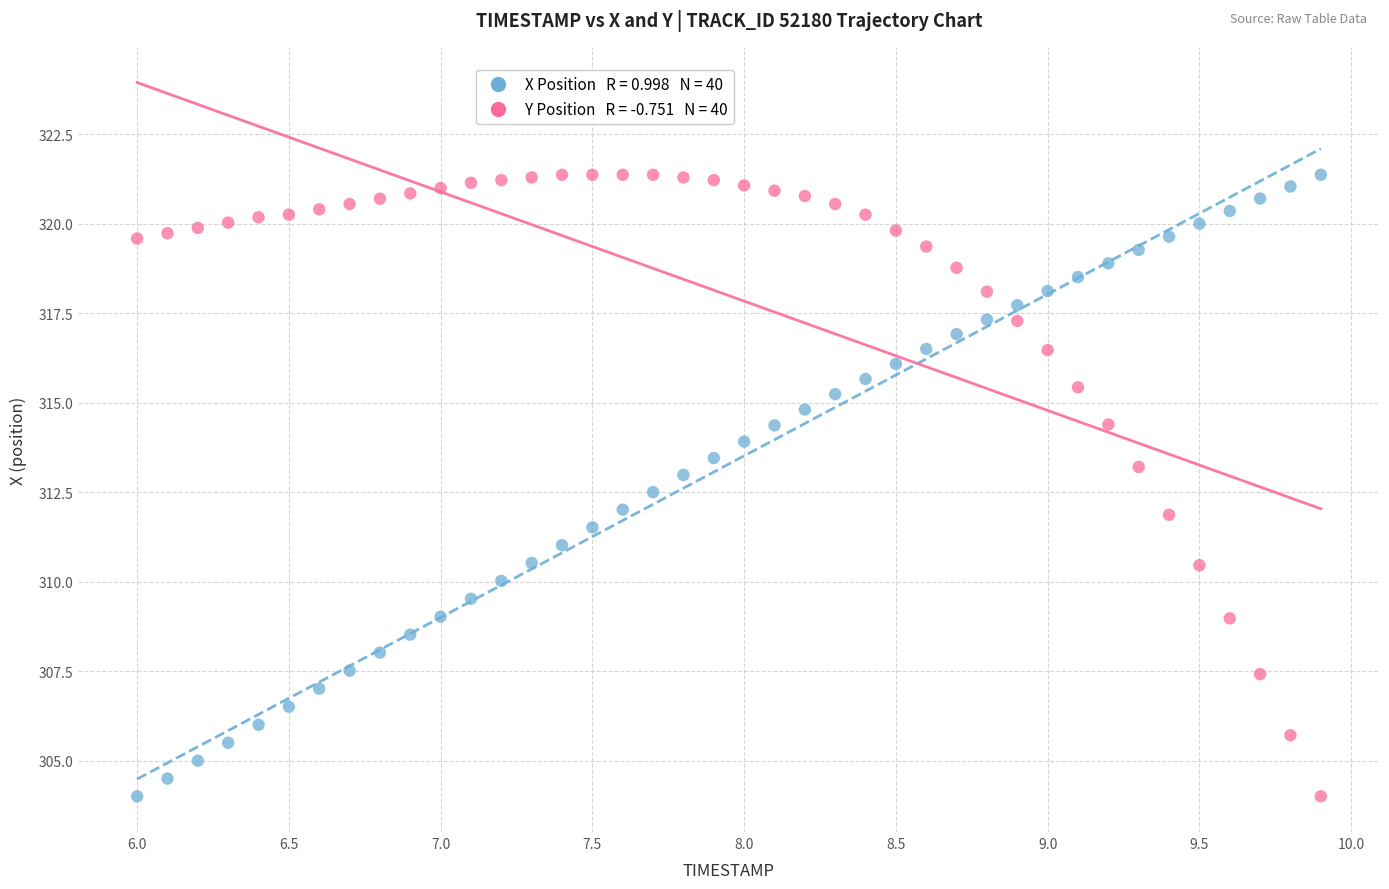

Across all data points, what is the range of X values (max minus min)?

3.9